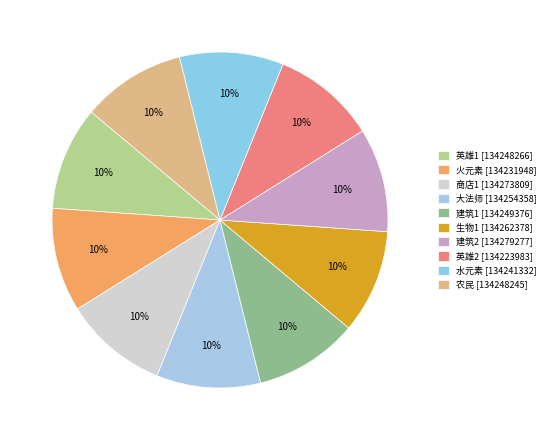

How many segments does this pie chart have?

10